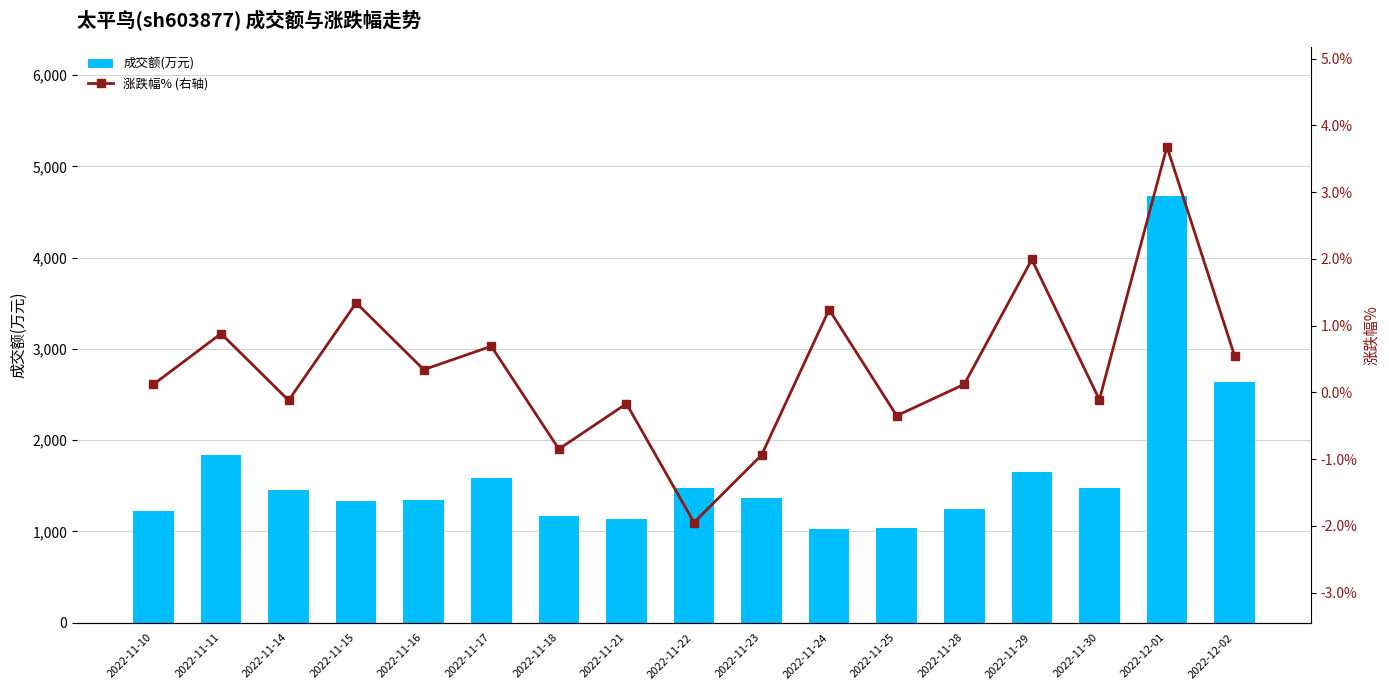

What is the difference between the 涨跌幅% (右轴) values at 2022-11-22 and 2022-11-15?

3.3